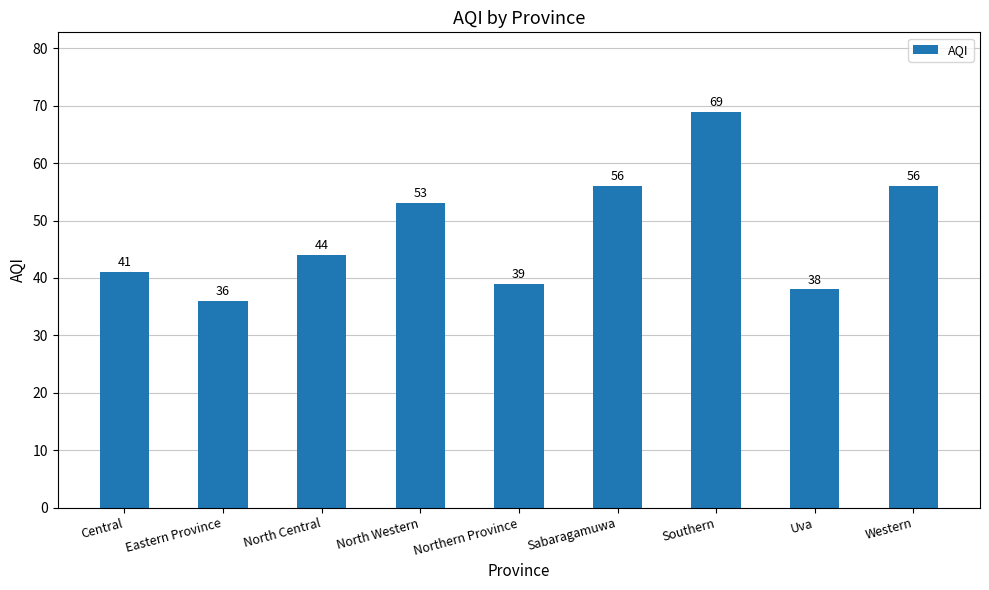

Does the chart contain stacked bars?

No